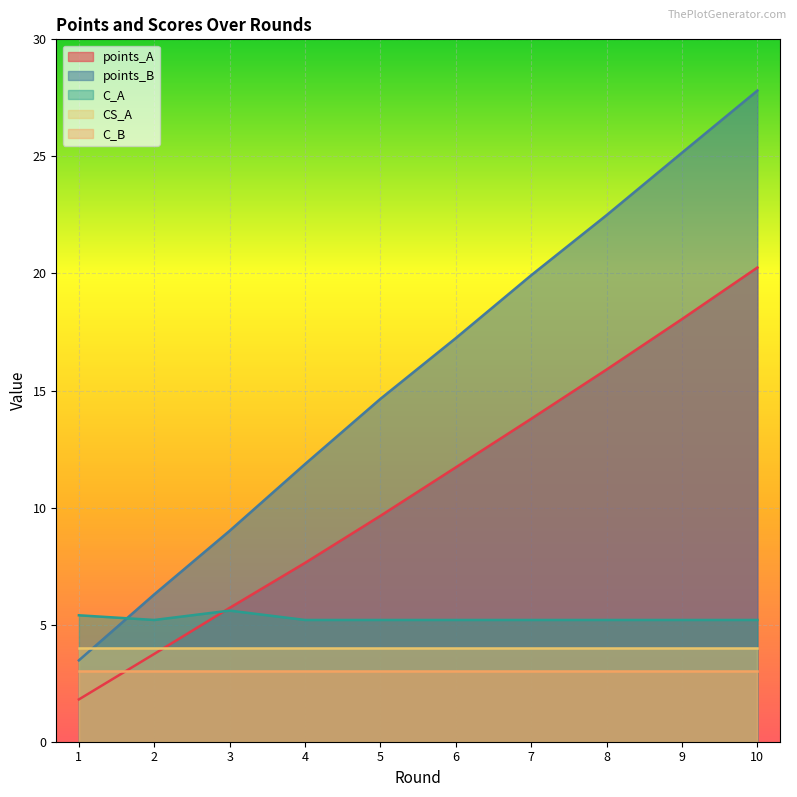

Which category has the lowest value across all series?

1